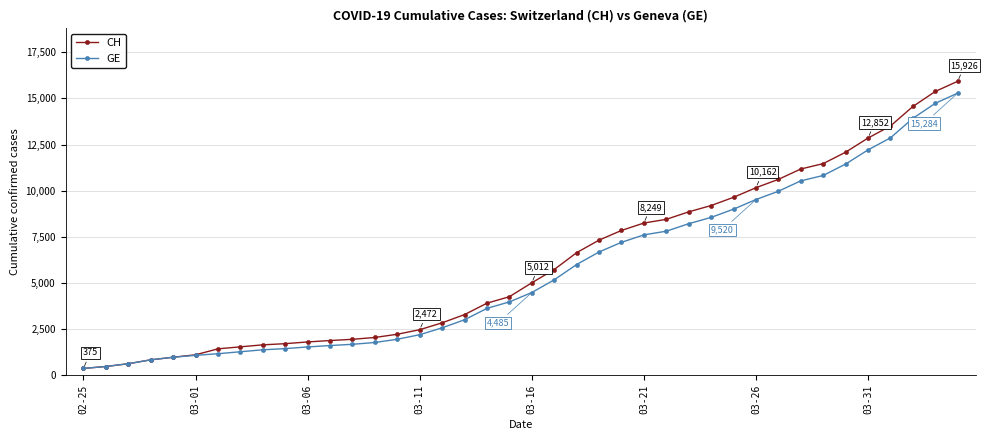

List the series in order of their peak value, lowest first.

GE, CH